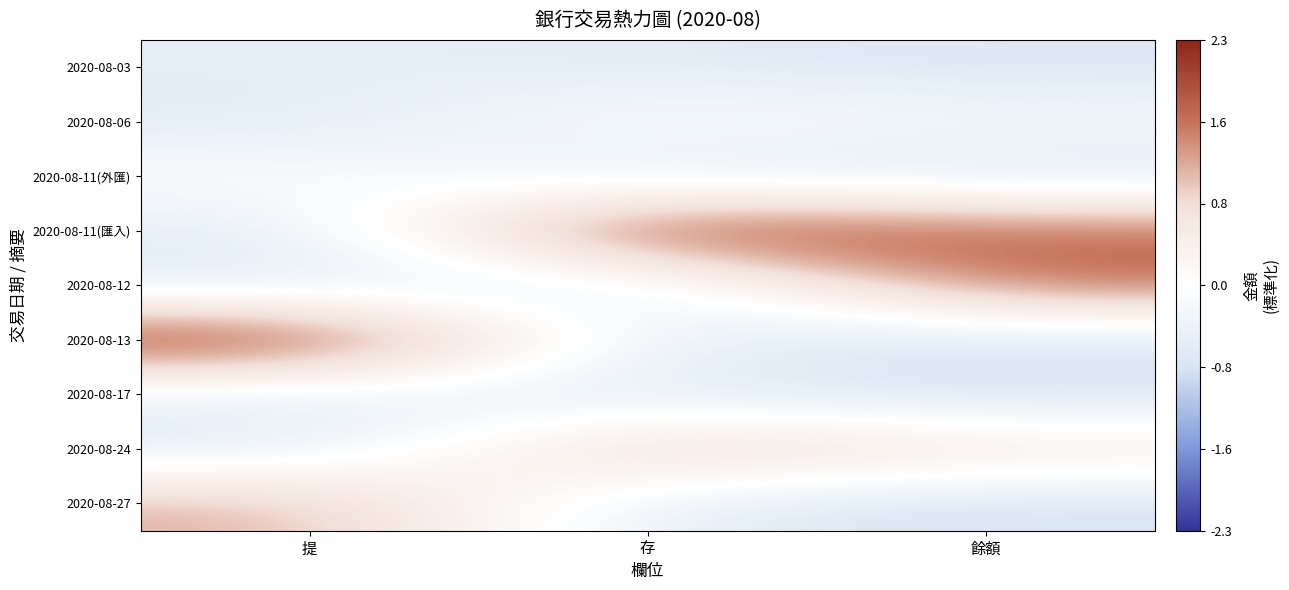

Which series has the widest spread of values?

2020-08-13